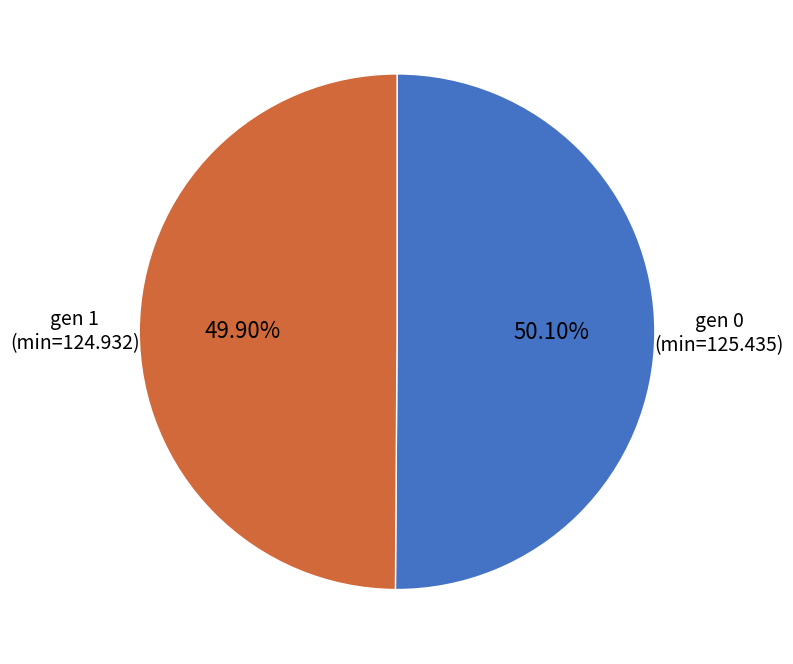

Is there any slice that represents more than half of the pie?

Yes